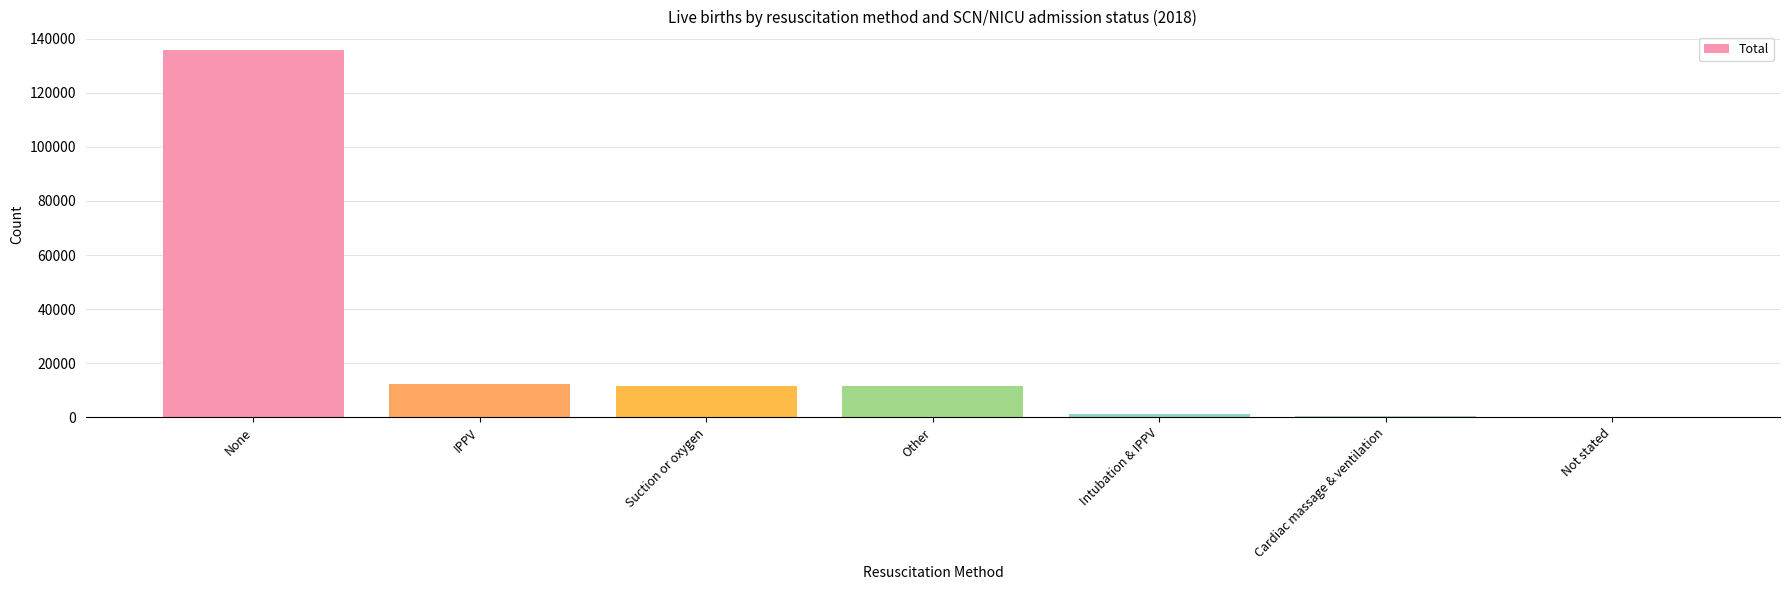

What is the change in value from IPPV to Other?

-747